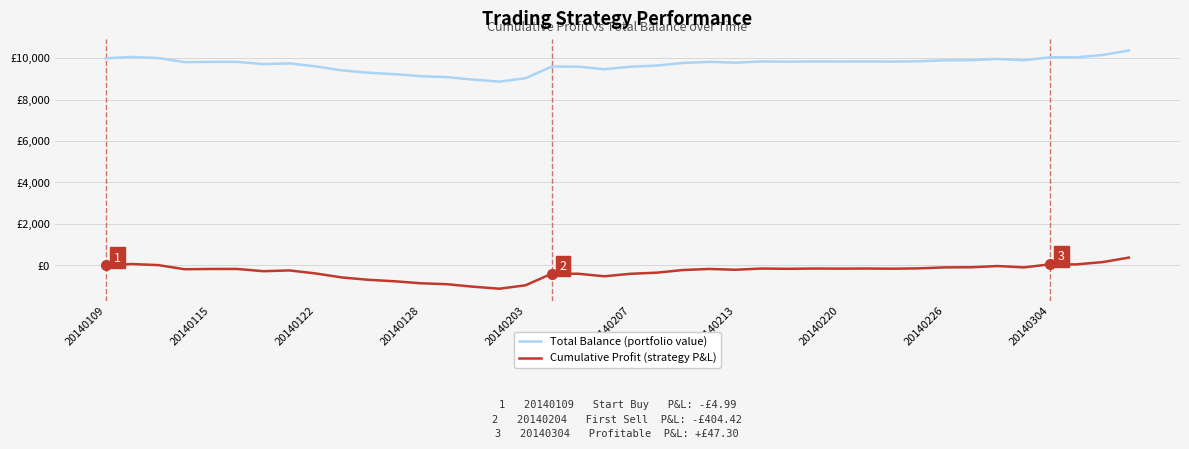

True or false: Cumulative Profit (strategy P&L) and Total Balance (portfolio value) intersect in this chart.

False